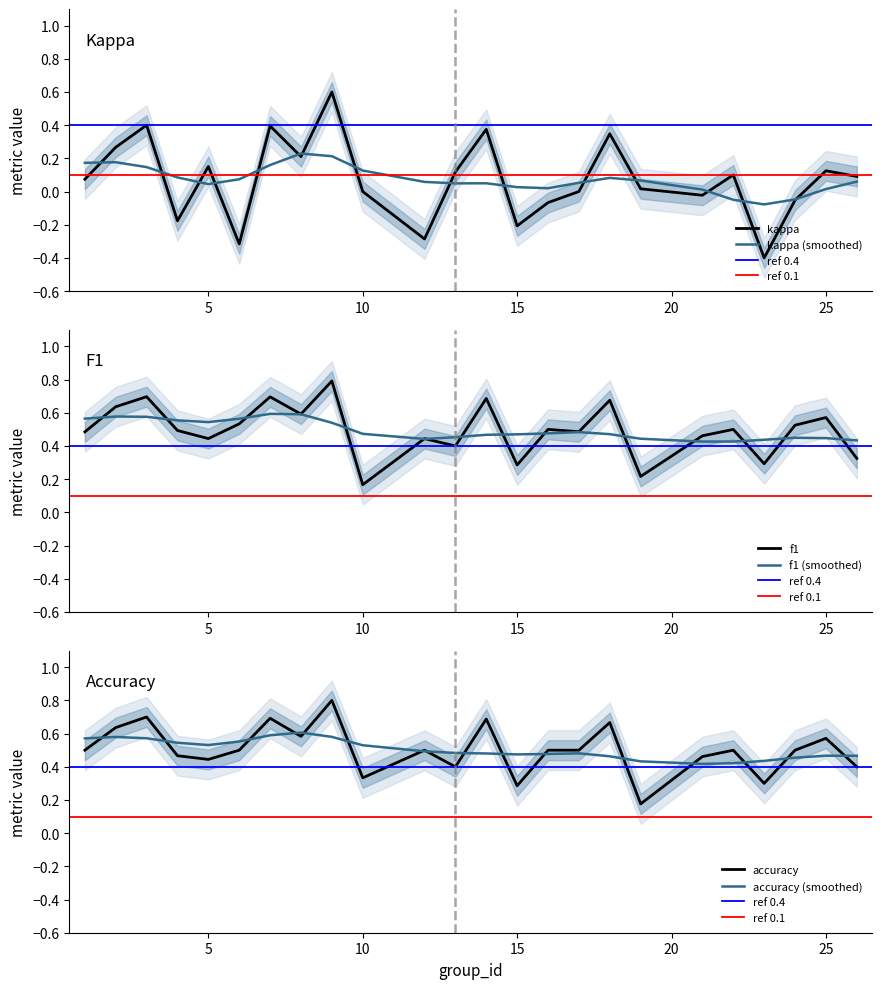

True or false: kappa and f1 intersect in this chart.

False